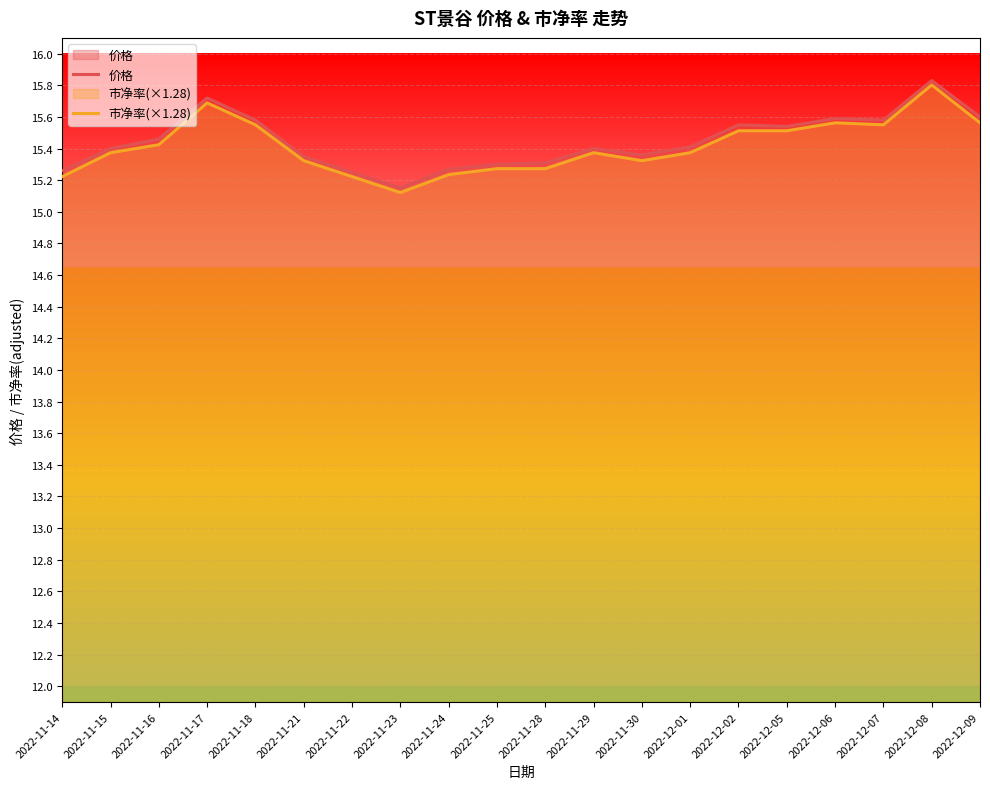

At 2022-11-22, list the series in order from largest to smallest.

价格, 市净率(×1.28)